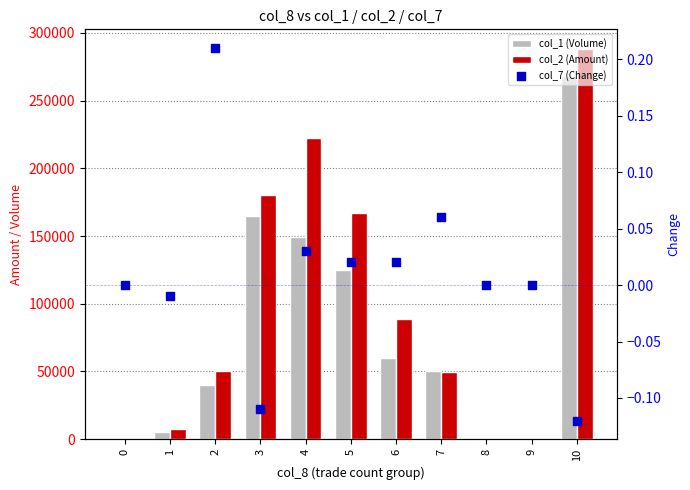

What is the total value across all series at 5?

291990.0